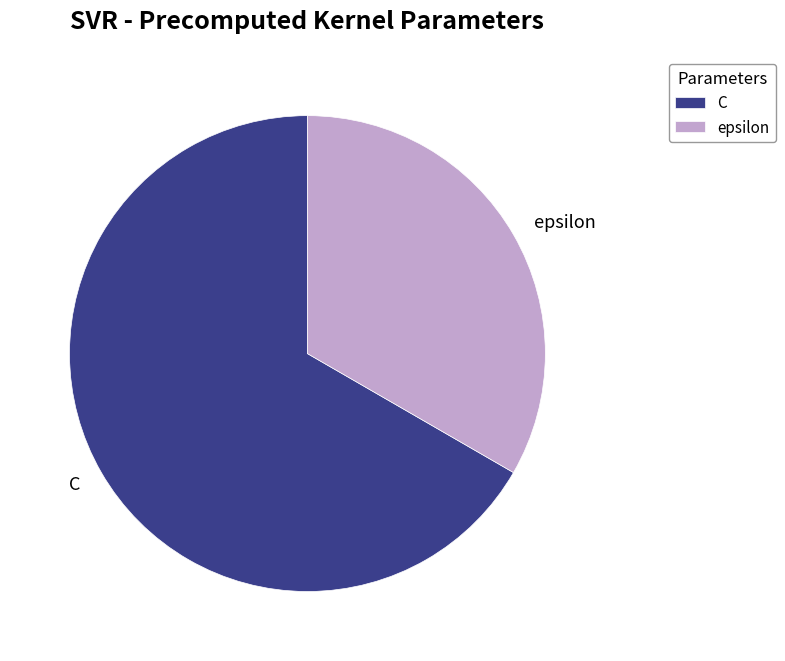

Rank the categories by value from lowest to highest.

epsilon, C